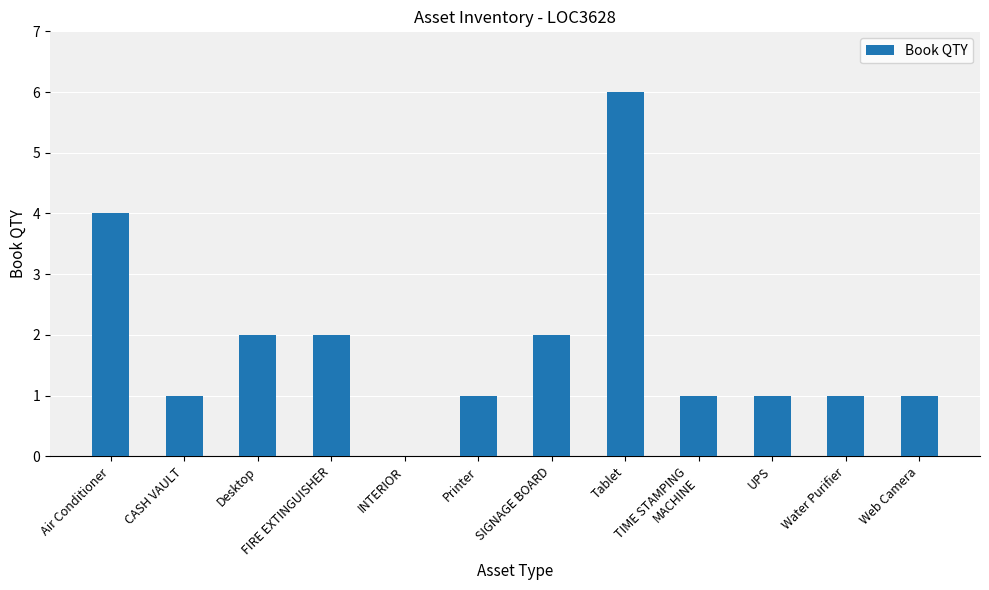

How many categories are shown in the chart?

12